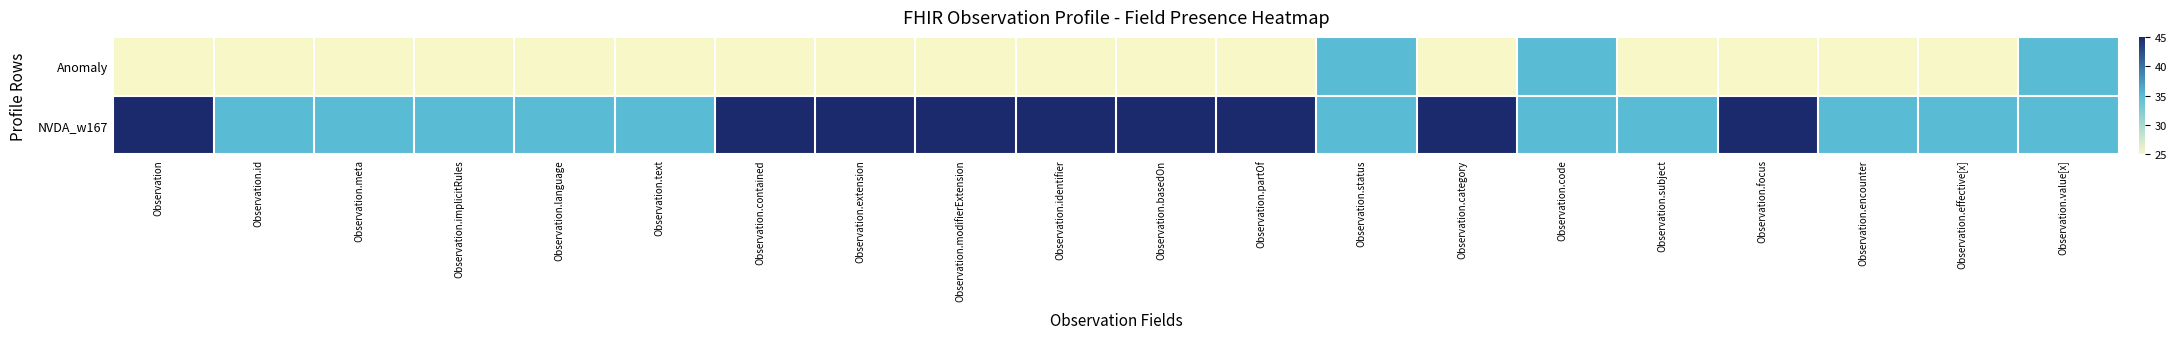

Which series has the largest total across all categories?

NVDA_w167